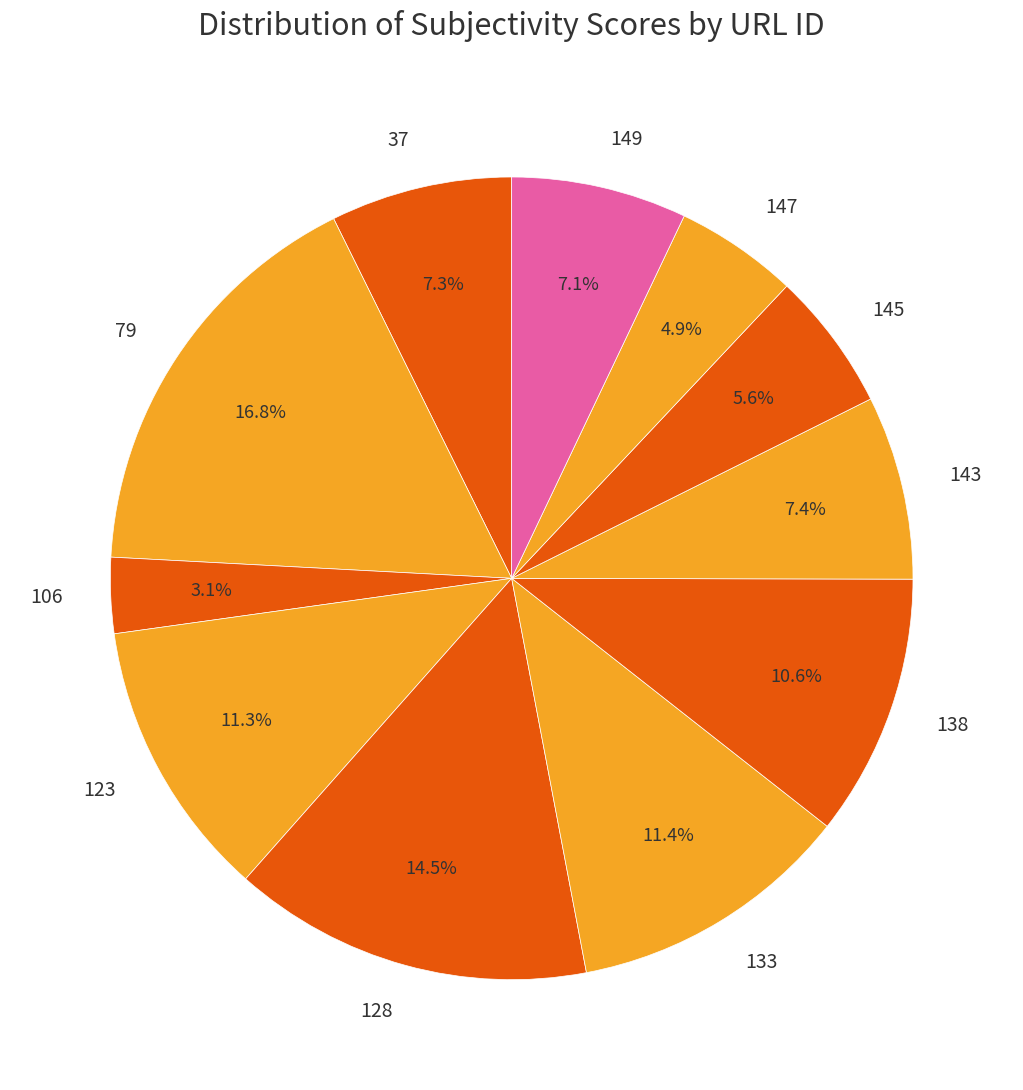

To the nearest percent, what percentage of the pie is 106?

3%